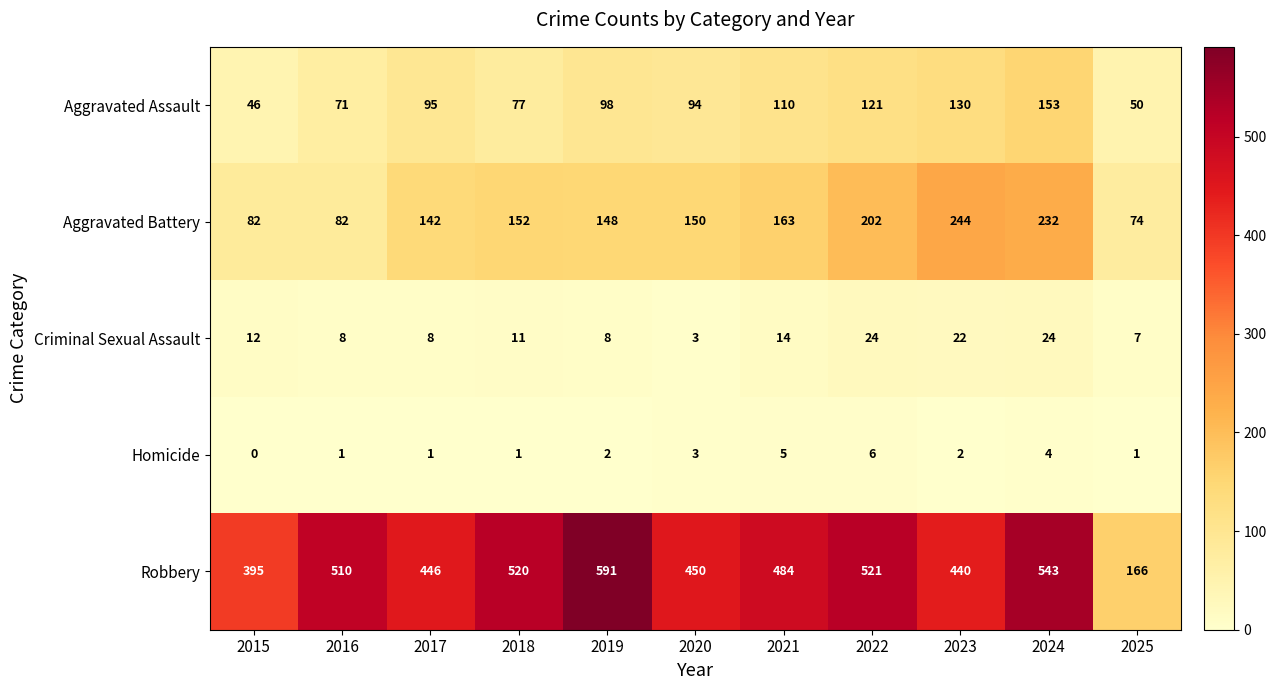

At which label is Aggravated Battery closest to 159?

2021